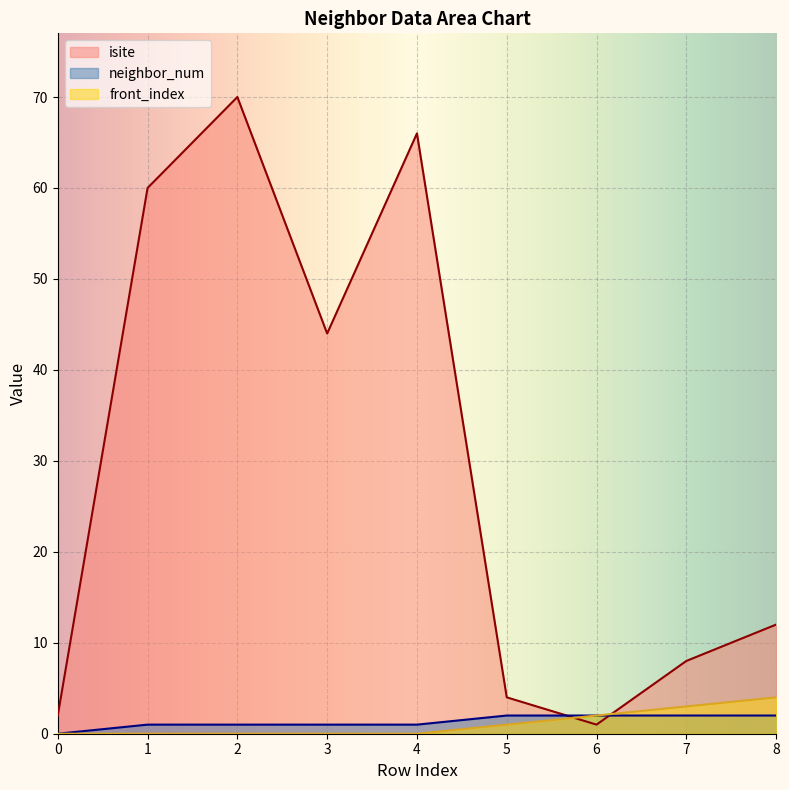

What is the difference between the neighbor_num values at 6 and 4?

1